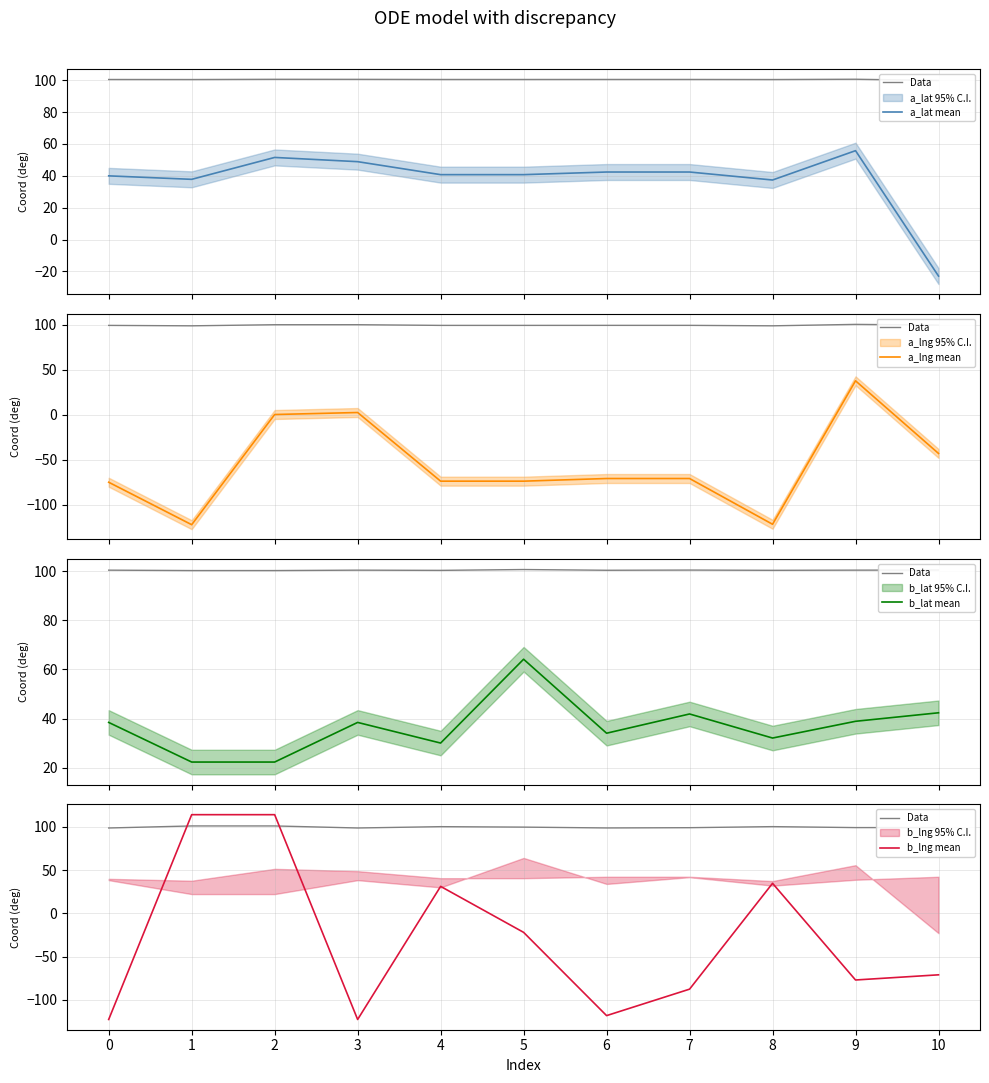

What is the difference between the maximum and minimum values in the a_lng mean series?

160.0